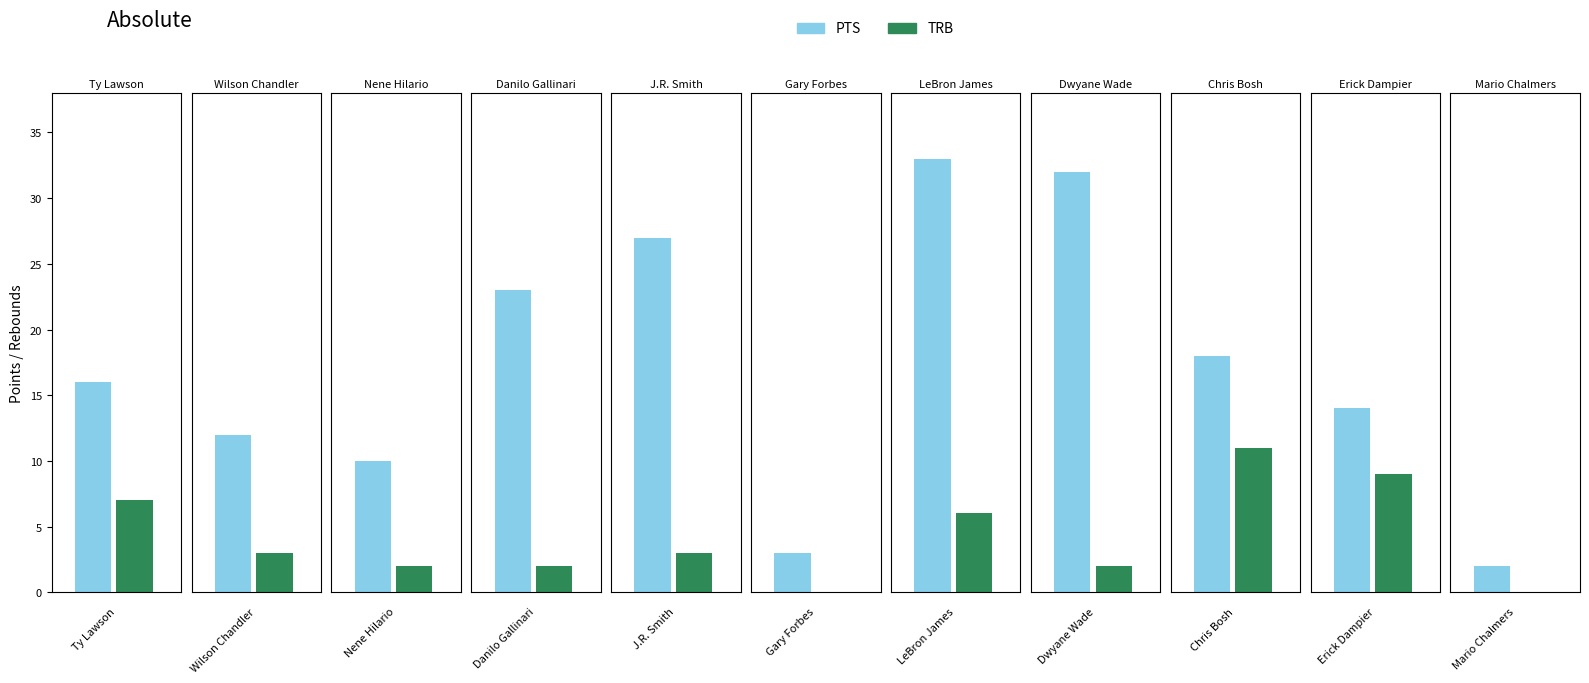

List the series in order of their peak value, lowest first.

TRB, PTS